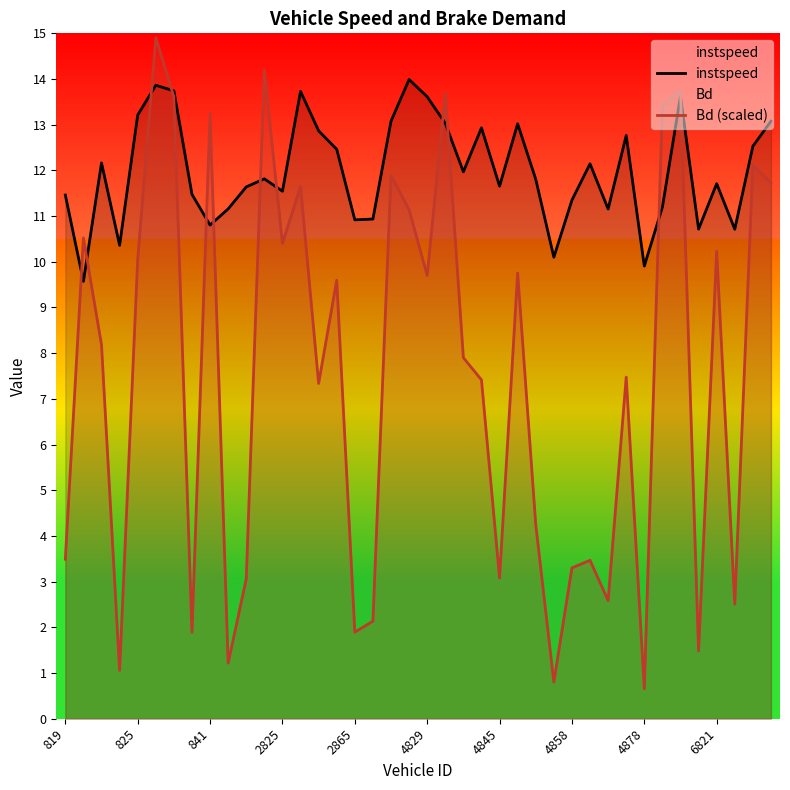

What is the maximum value for Bd (scaled)?

14.9